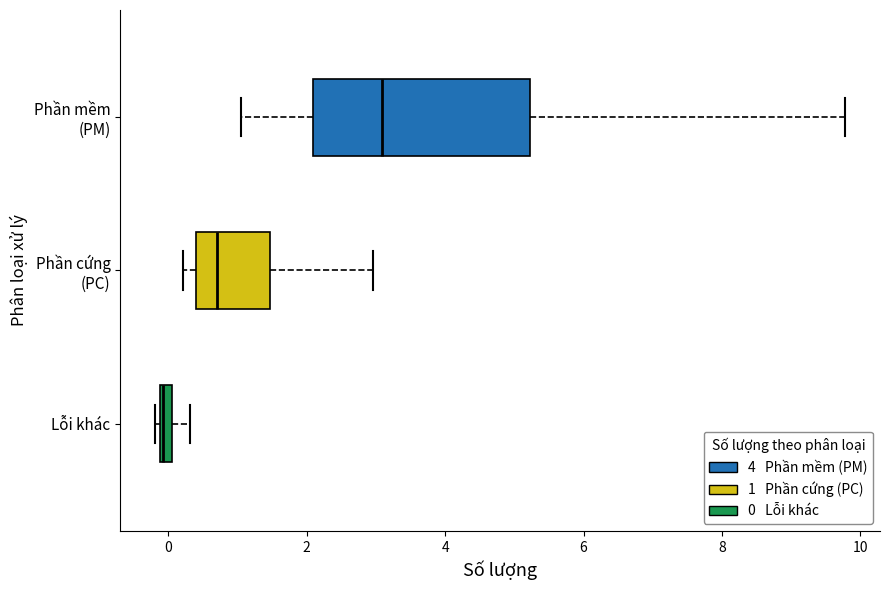

Where does the right whisker of the box for Phần cứng (PC) end on the x-axis? The values are not printed on the chart, so give them approximately, as read against the axis.

3.0